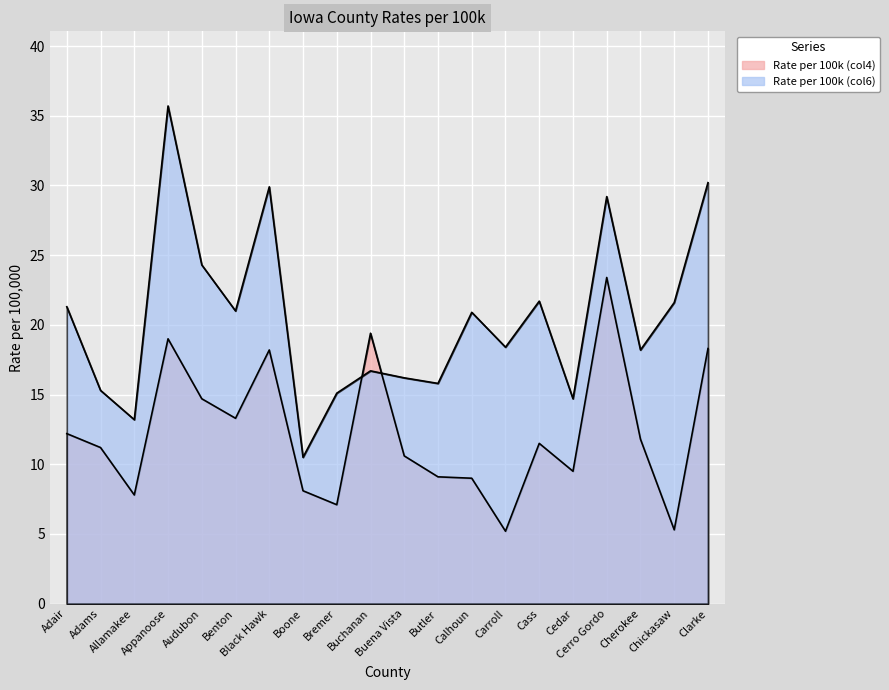

How many values in the Rate per 100k (col6) series exceed 20?

10